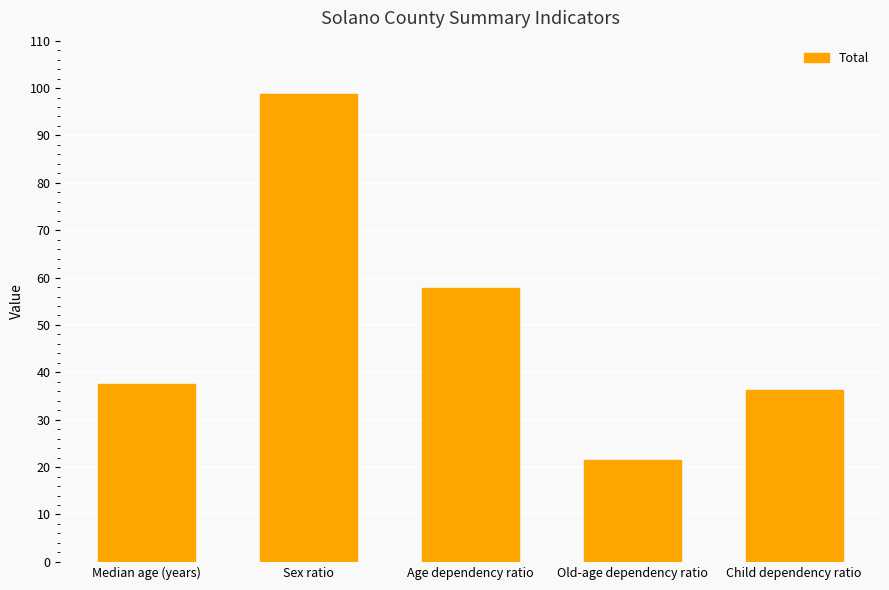

What is the ratio of the value at Median age (years) to the value at Child dependency ratio?

1.0